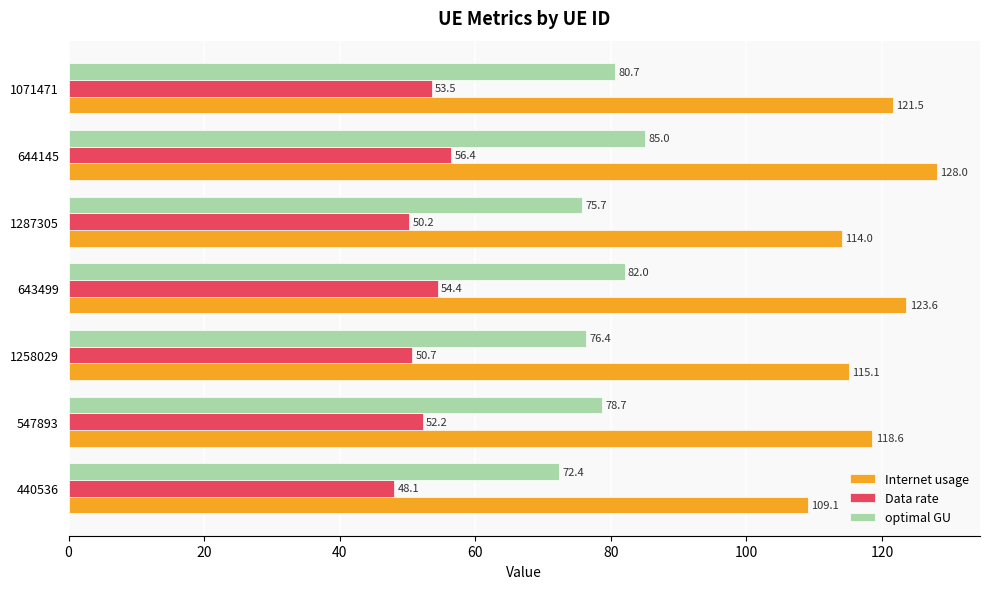

Where is Internet usage nearest to the value 118?

547893